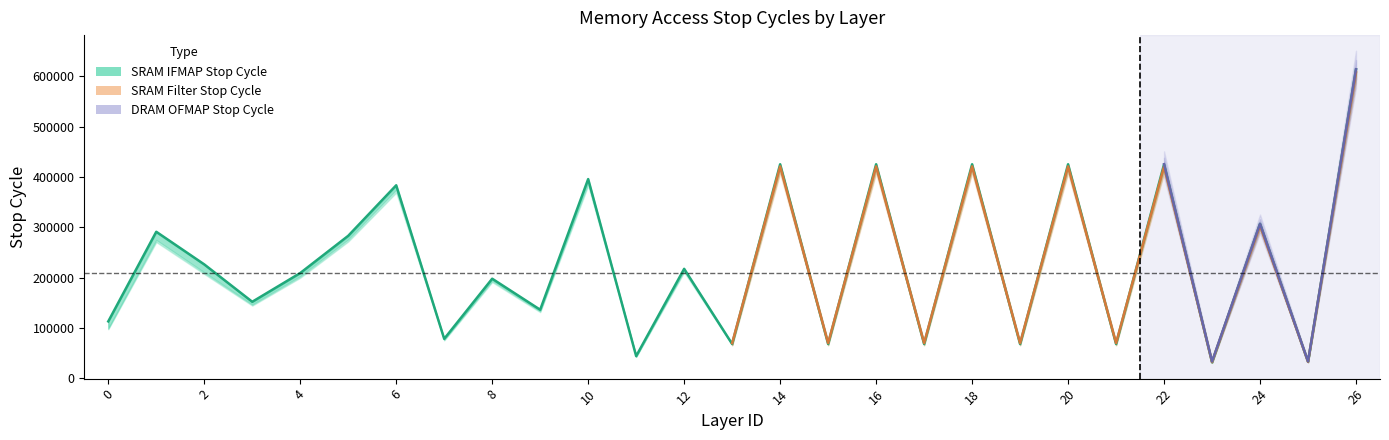

How many points are higher than both their immediate neighbors (excluding endpoints)?

11